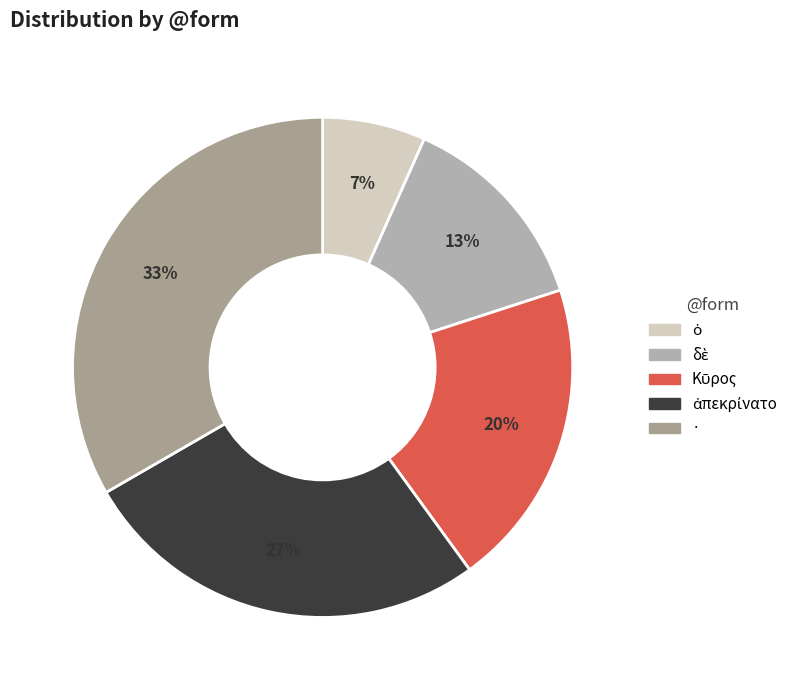

How many segments does this pie chart have?

5